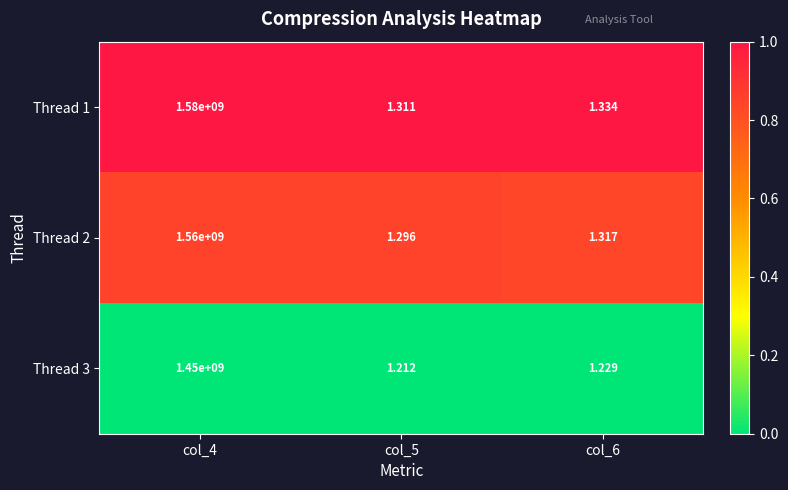

At which category does the chart reach its peak across all series?

col_4